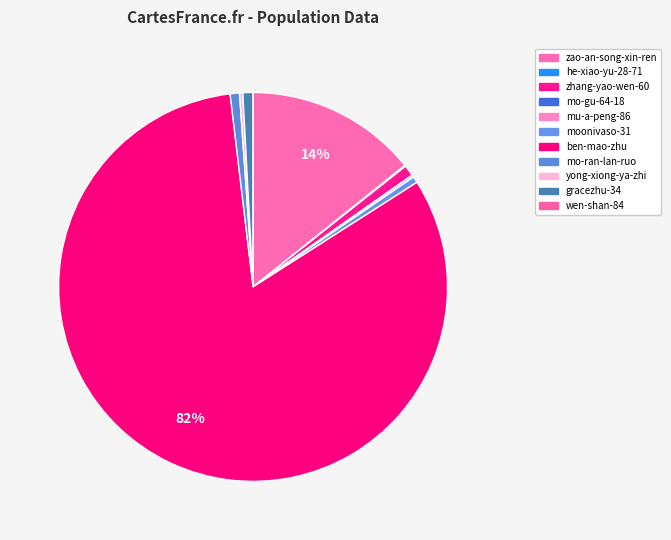

True or false: zhang-yao-wen-60 accounts for 7% of the total.

False